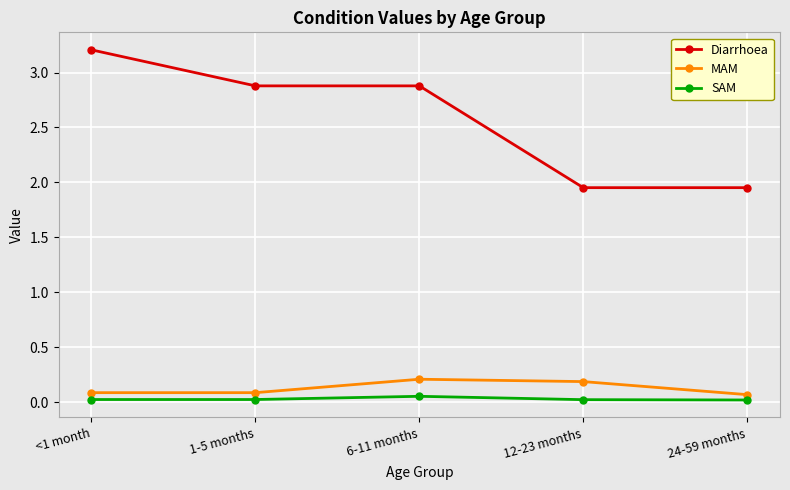

Does the chart display data point markers on the line(s)?

Yes